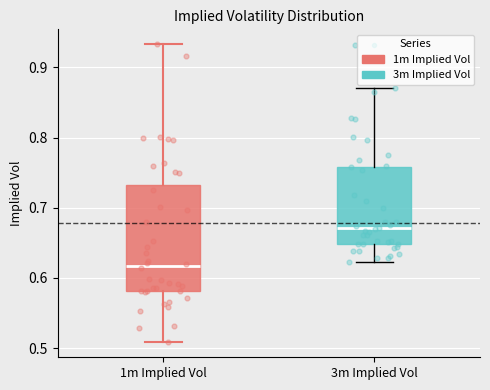

Where does the median line of the box for 3m Implied Vol sit on the y-axis? The values are not printed on the chart, so give them approximately, as read against the axis.

0.67